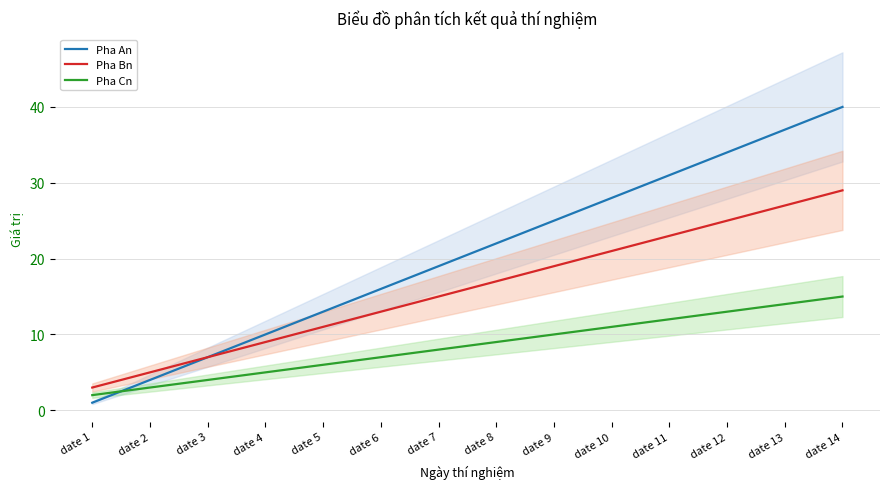

How many times do Pha An and Pha Cn cross each other?

1